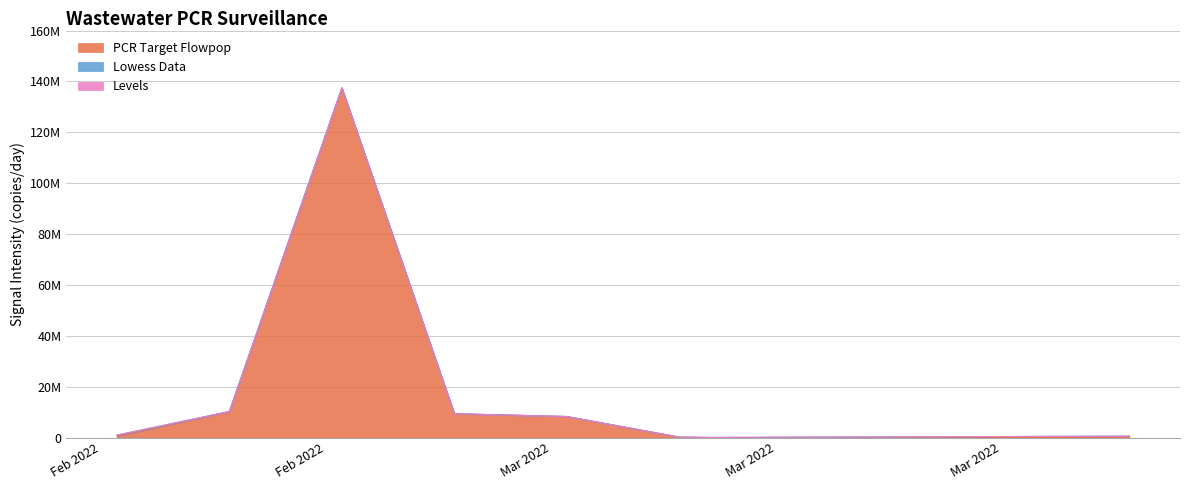

At which category is the sum across all series the highest?

2022-02-16